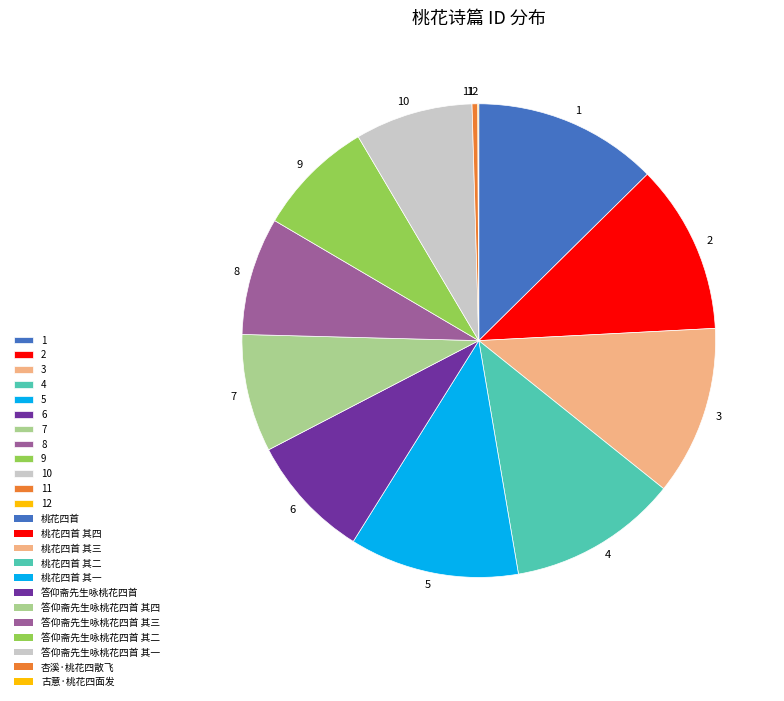

What is the ratio of the value at 10 to the value at 9?

1.0